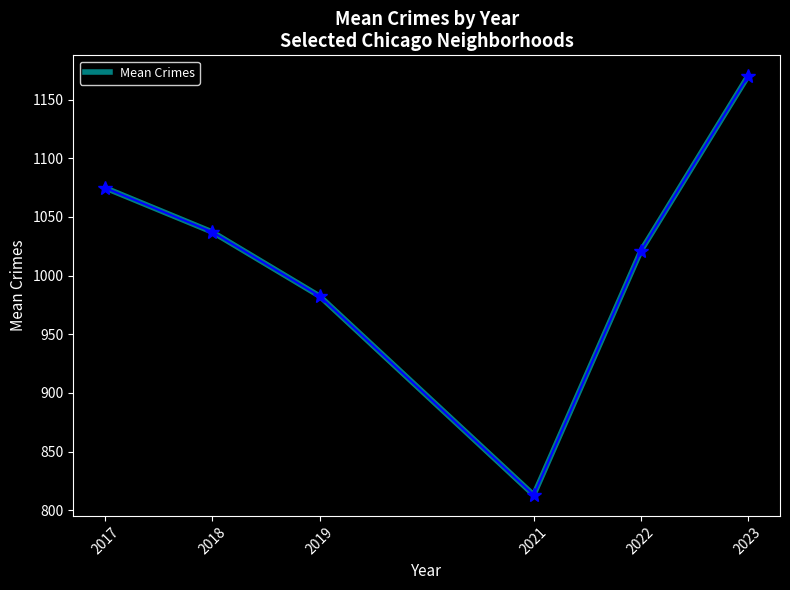

What is the minimum value shown in the chart?

813.0